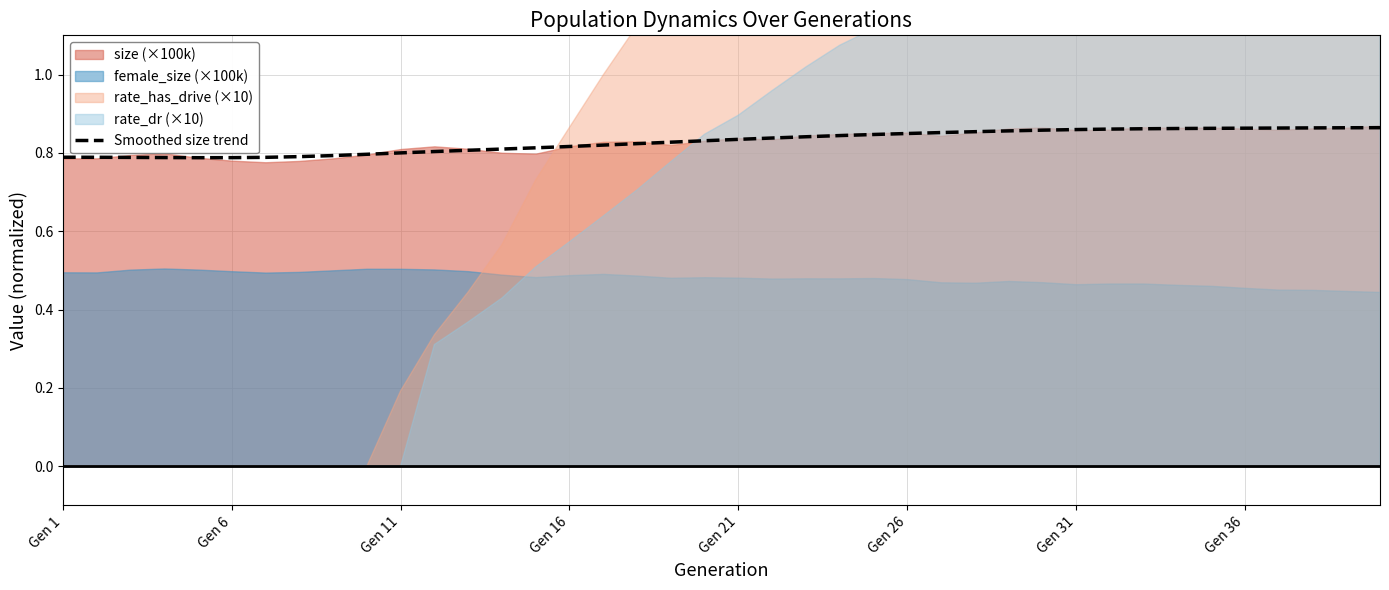

The chart shows a value of 0.3 at 27. True or false?

False